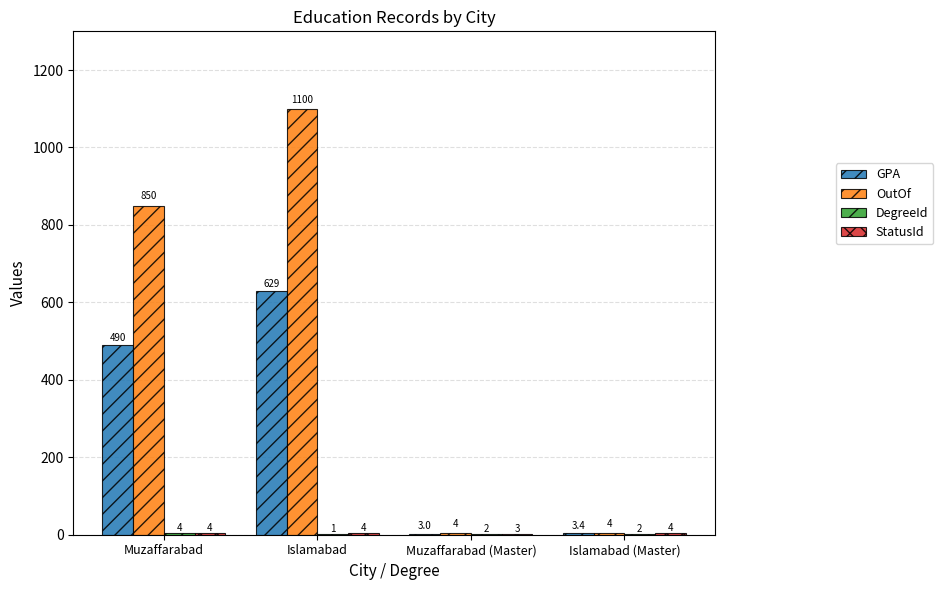

What is the highest value of the GPA series?

629.0